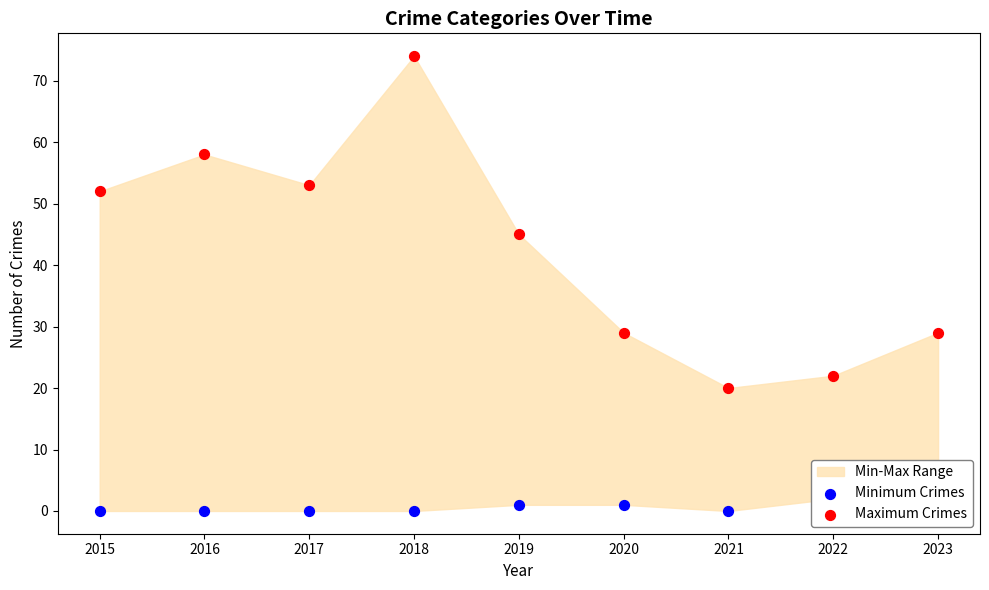

What is the total value across all series at 2019?

46